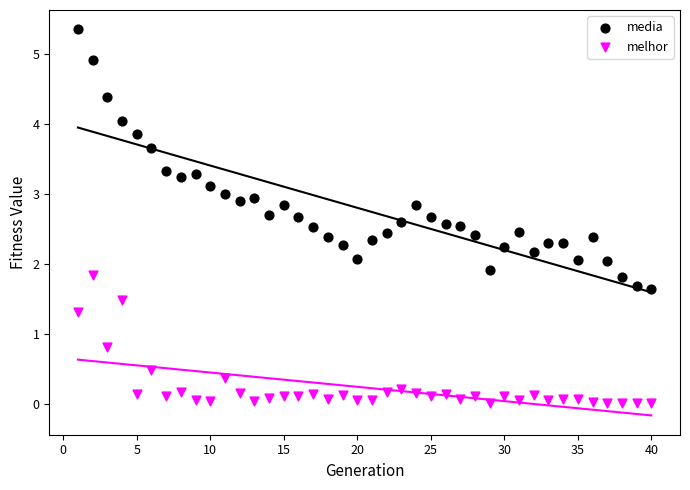

Which series reaches the maximum Y coordinate?

media